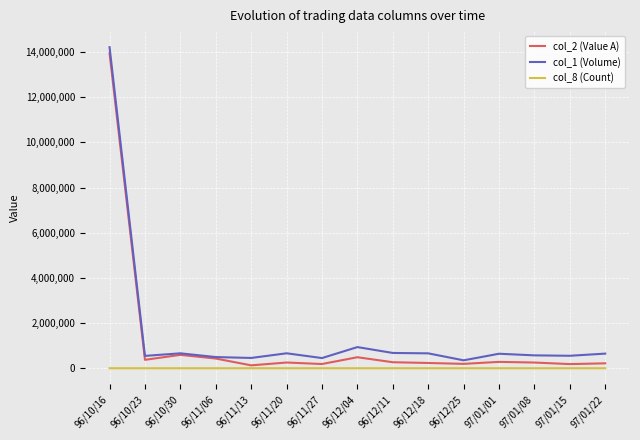

Is the value of col_1 (Volume) at 97/01/22 greater than the value of col_8 (Count) at 97/01/15?

Yes